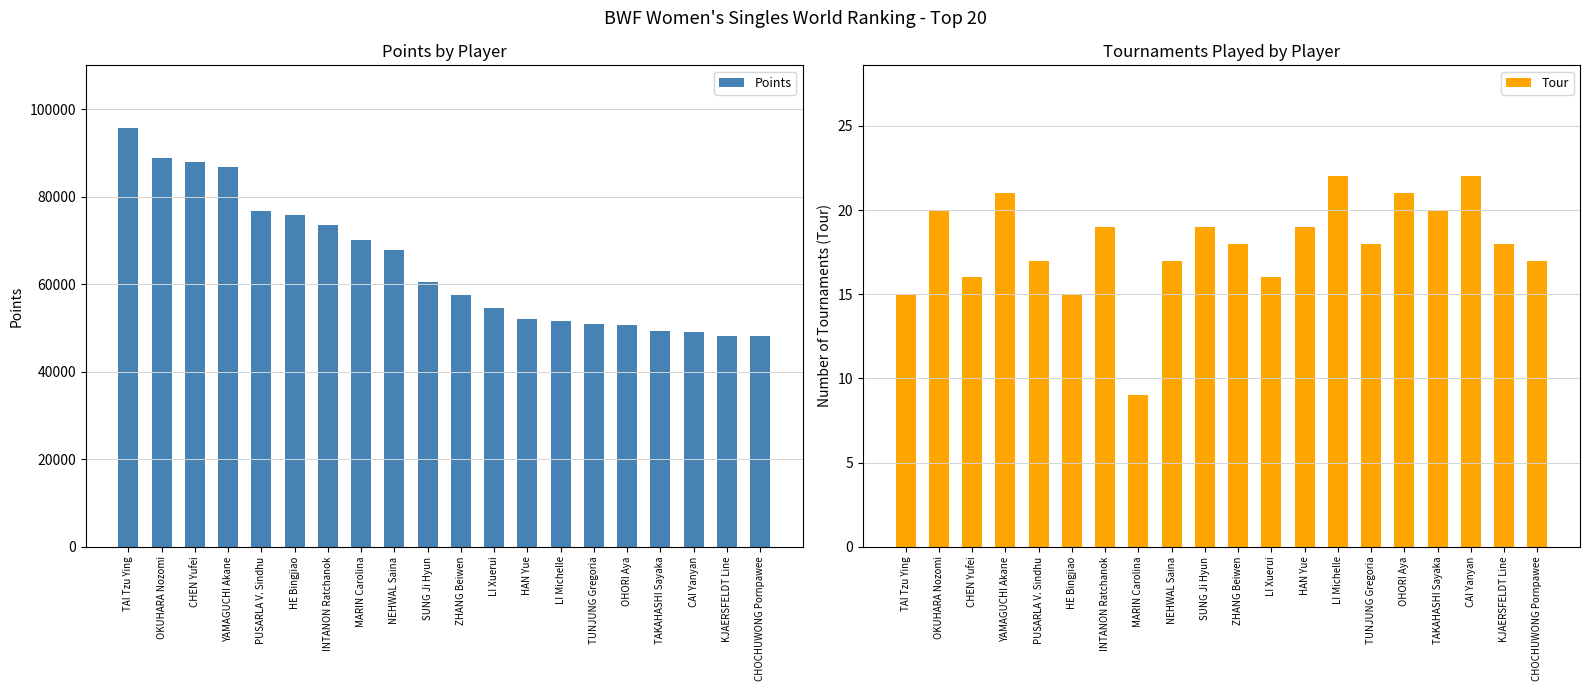

Reading left to right, extract all data points from this chart.

Points: TAI Tzu Ying=95666.7	OKUHARA Nozomi=88800.0	CHEN Yufei=87978.8	YAMAGUCHI Akane=86723.4	PUSARLA V. Sindhu=76740.0	HE Bingjiao=75920.0	INTANON Ratchanok=73547.2	MARIN Carolina=70000.0	NEHWAL Saina=67874.1	SUNG Ji Hyun=60556.4	ZHANG Beiwen=57560.0	LI Xuerui=54532.2	HAN Yue=52135.6	LI Michelle=51571.0	TUNJUNG Gregoria=50790.3	OHORI Aya=50694.0	TAKAHASHI Sayaka=49357.1	CAI Yanyan=49093.0	KJAERSFELDT Line=48242.7	CHOCHUWONG Pornpawee=48191.6
Tour: TAI Tzu Ying=15.0	OKUHARA Nozomi=20.0	CHEN Yufei=16.0	YAMAGUCHI Akane=21.0	PUSARLA V. Sindhu=17.0	HE Bingjiao=15.0	INTANON Ratchanok=19.0	MARIN Carolina=9.0	NEHWAL Saina=17.0	SUNG Ji Hyun=19.0	ZHANG Beiwen=18.0	LI Xuerui=16.0	HAN Yue=19.0	LI Michelle=22.0	TUNJUNG Gregoria=18.0	OHORI Aya=21.0	TAKAHASHI Sayaka=20.0	CAI Yanyan=22.0	KJAERSFELDT Line=18.0	CHOCHUWONG Pornpawee=17.0